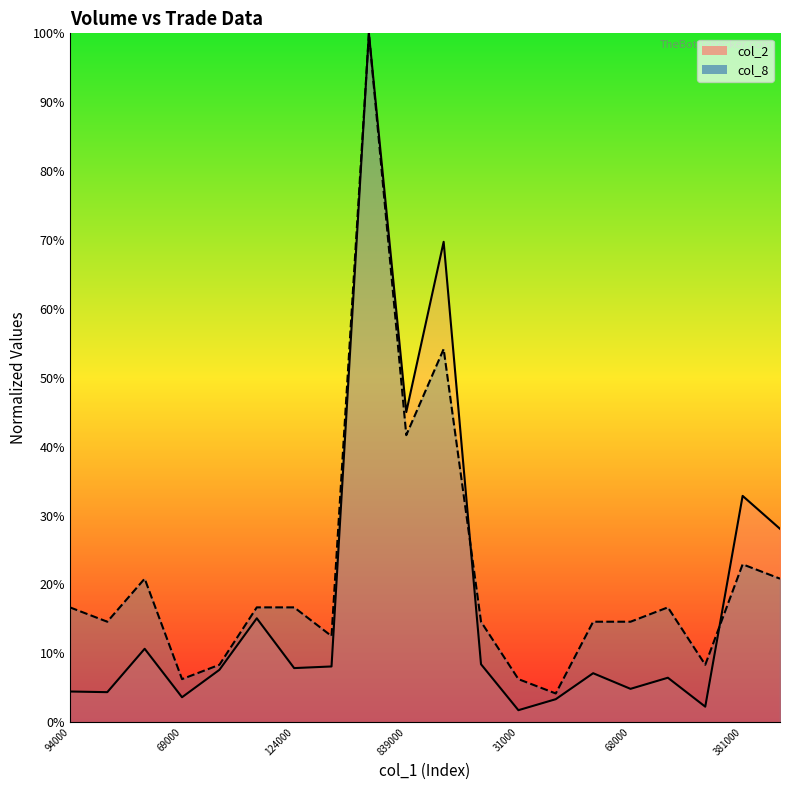

Which series has the largest range (max minus min)?

col_2